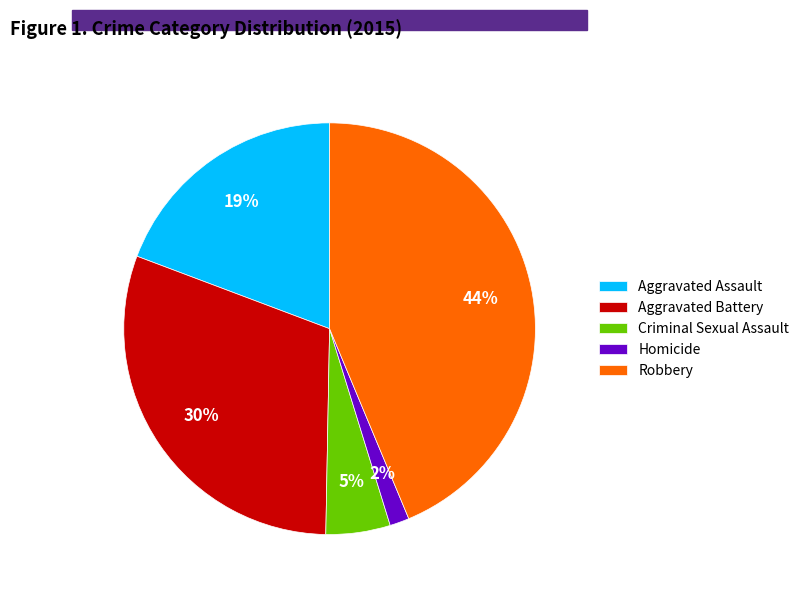

How many slices are in this pie chart?

5